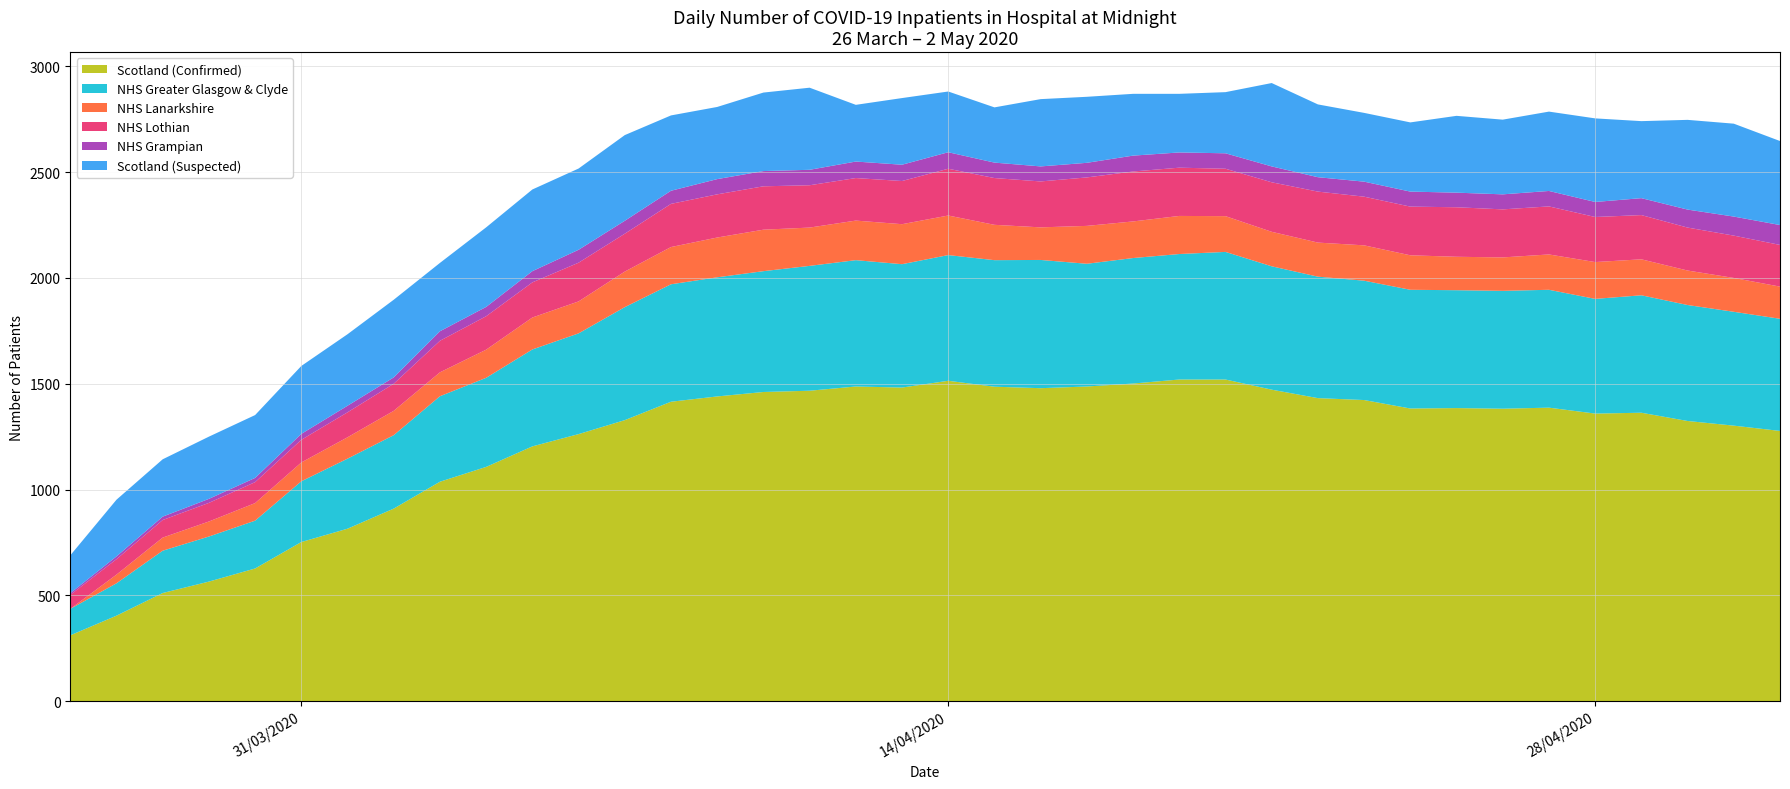

Reading left to right, transcribe all the data shown in this chart.

Scotland (Confirmed): 311	404	511	565	627	752	815	910	1037	1107	1204	1262	1328	1415	1440	1461	1467	1487	1482	1514	1486	1479	1487	1501	1520	1520	1472	1432	1423	1383	1385	1382	1387	1359	1363	1324	1302	1277
NHS Greater Glasgow & Clyde: 125	153	200	213	226	287	331	347	404	421	458	476	534	555	563	571	590	597	583	594	598	606	580	593	593	603	583	574	564	561	557	557	557	542	555	548	538	530
NHS Lanarkshire: 0	41	62	71	83	89	101	115	113	133	151	151	168	176	188	196	181	187	189	187	167	154	179	173	180	169	163	161	167	163	158	158	167	174	170	163	160	152
NHS Lothian: 66	73	83	88	99	107	118	128	149	158	166	183	179	204	204	205	200	201	204	221	221	217	229	236	228	224	234	241	230	230	234	227	227	213	209	203	200	197
NHS Grampian: 8	13	16	19	20	28	31	30	45	44	53	61	61	62	72	72	73	78	77	78	73	71	69	75	72	73	75	68	71	71	69	71	73	71	80	85	90	94
Scotland (Suspected): 179	268	271	294	297	321	338	367	323	376	386	384	405	356	341	371	388	268	315	287	261	318	312	292	277	289	394	344	325	327	363	353	375	395	364	424	439	397